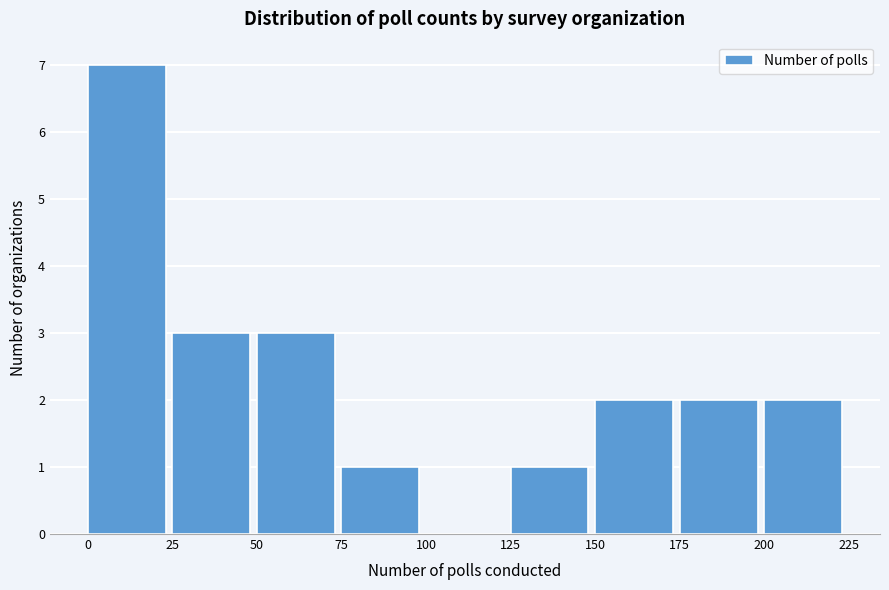

Which range on the x-axis has the tallest bar?

0 to 25